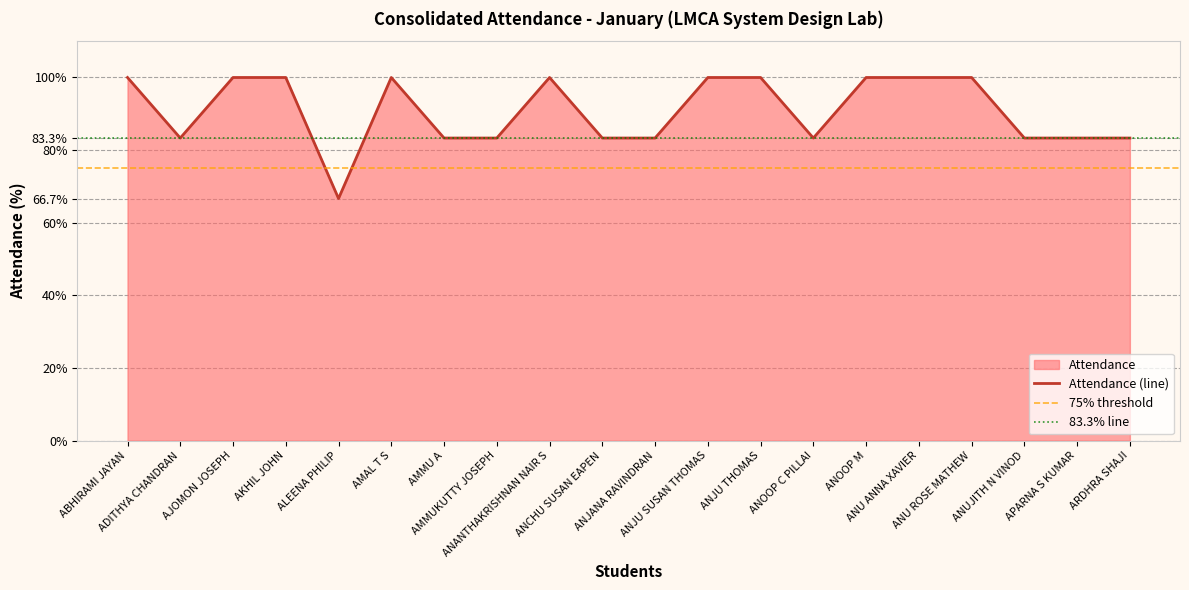

List the labels in order of value, smallest first.

ALEENA PHILIP, ADITHYA CHANDRAN, AMMU A, AMMUKUTTY JOSEPH, ANCHU SUSAN EAPEN, ANJANA RAVINDRAN, ANOOP C PILLAI, ANUJITH N VINOD, APARNA S KUMAR, ARDHRA SHAJI, ABHIRAMI JAYAN, AJOMON JOSEPH, AKHIL JOHN, AMAL T S, ANANTHAKRISHNAN NAIR S, ANJU SUSAN THOMAS, ANJU THOMAS, ANOOP M, ANU ANNA XAVIER, ANU ROSE MATHEW